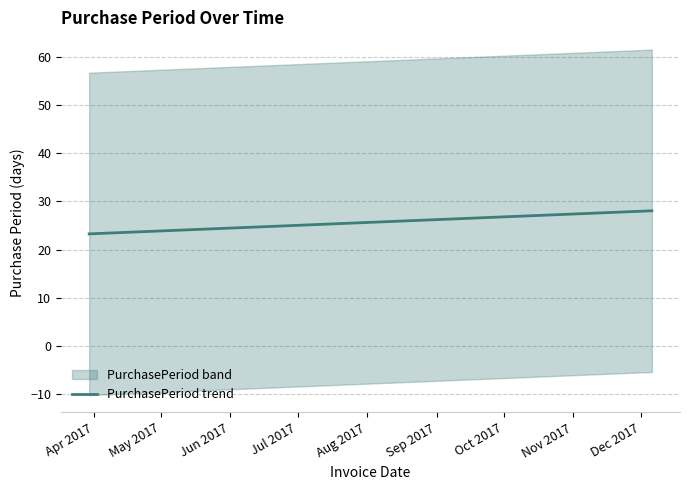

What is the difference between the second highest and minimum values?

4.5